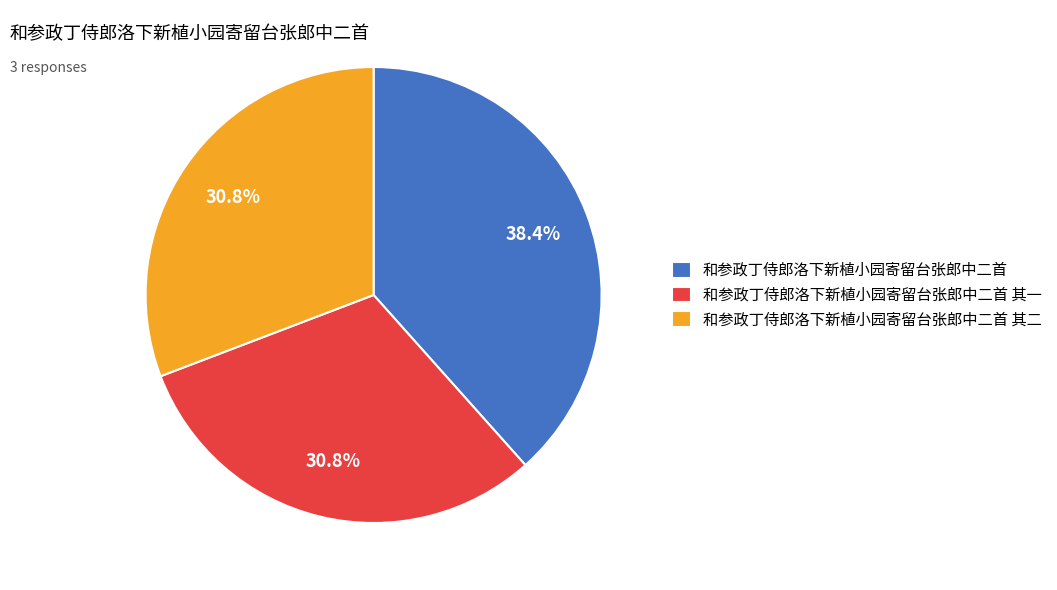

How many segments does this pie chart have?

3